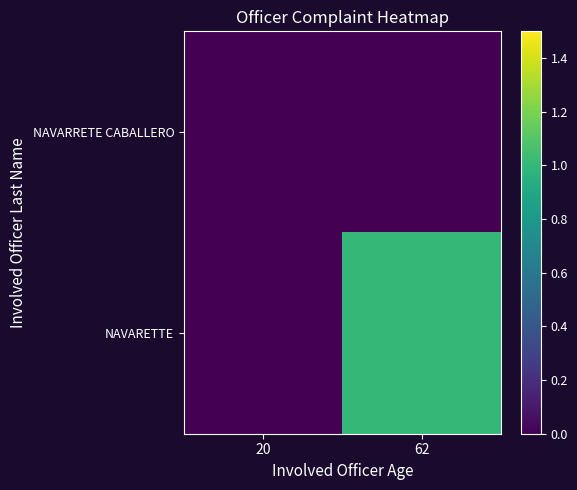

At which category is the sum across all series the highest?

62